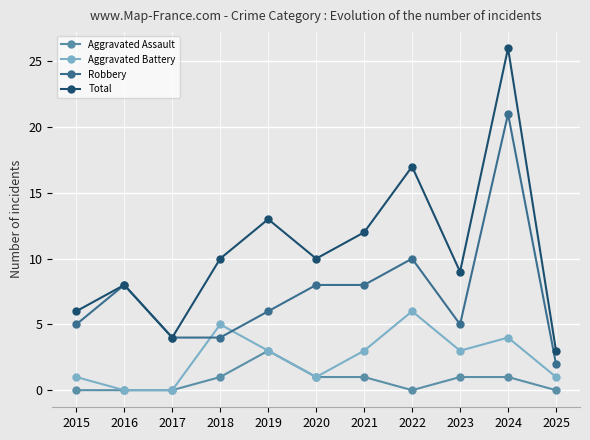

How many data points in Robbery are less than 6?

5